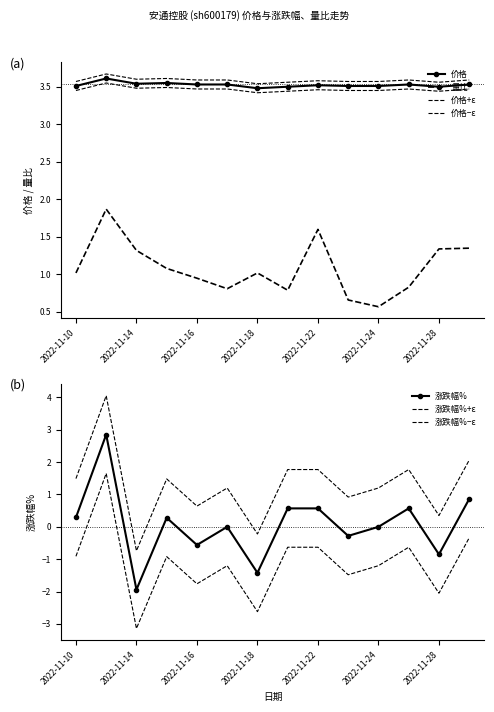

What are all the series names shown in the legend?

价格, 涨跌幅%, 量比